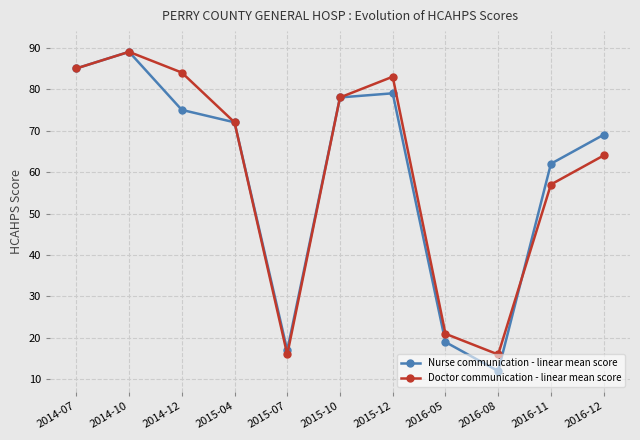

Is this an area chart (filled region under the line)?

No